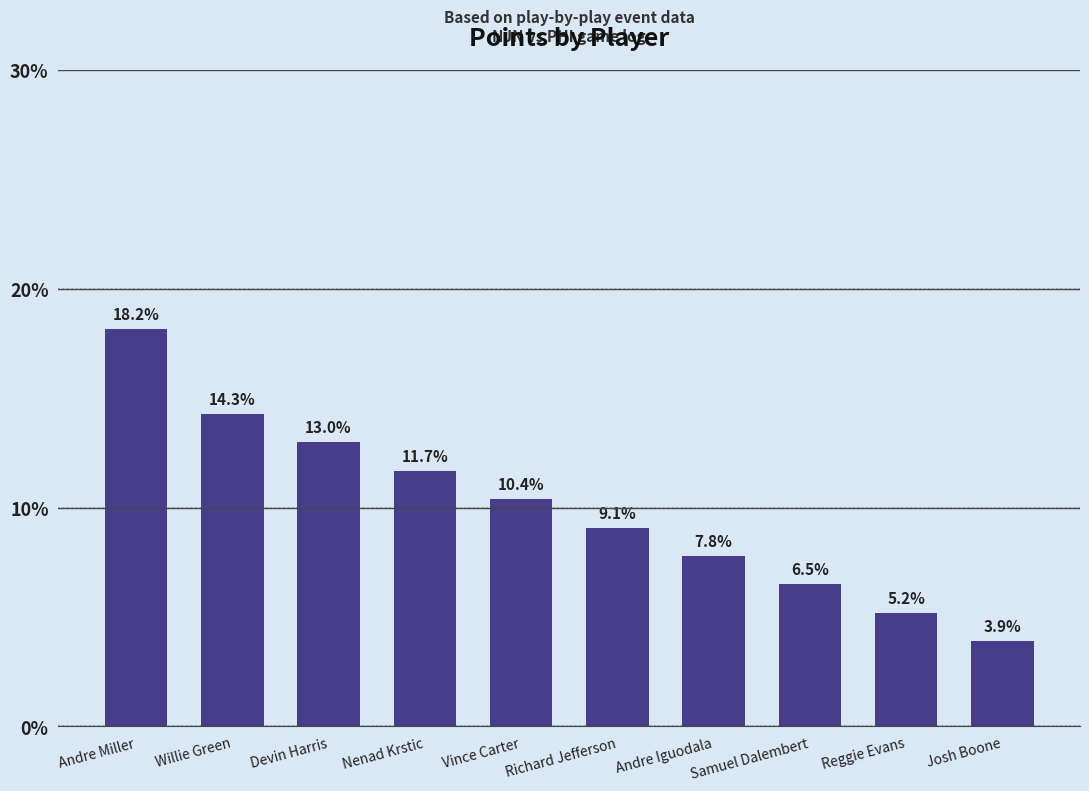

Reading left to right, list all the values displayed in this chart.

18.2	14.3	13.0	11.7	10.4	9.1	7.8	6.5	5.2	3.9